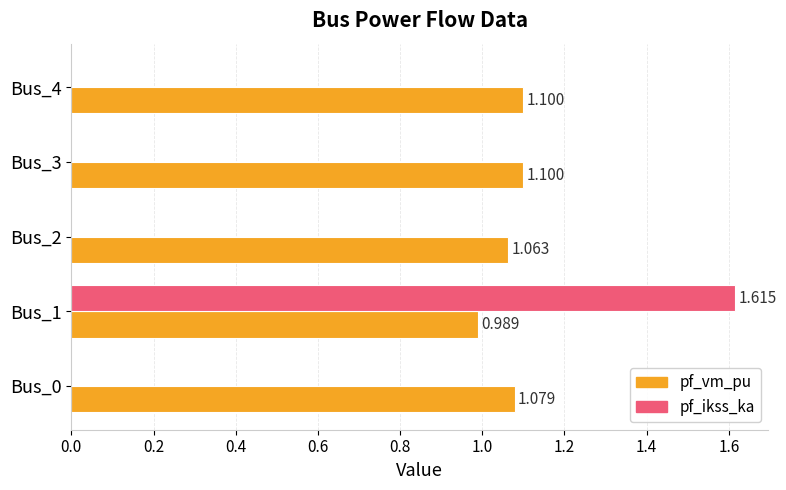

Which series has the largest total across all categories?

pf_vm_pu